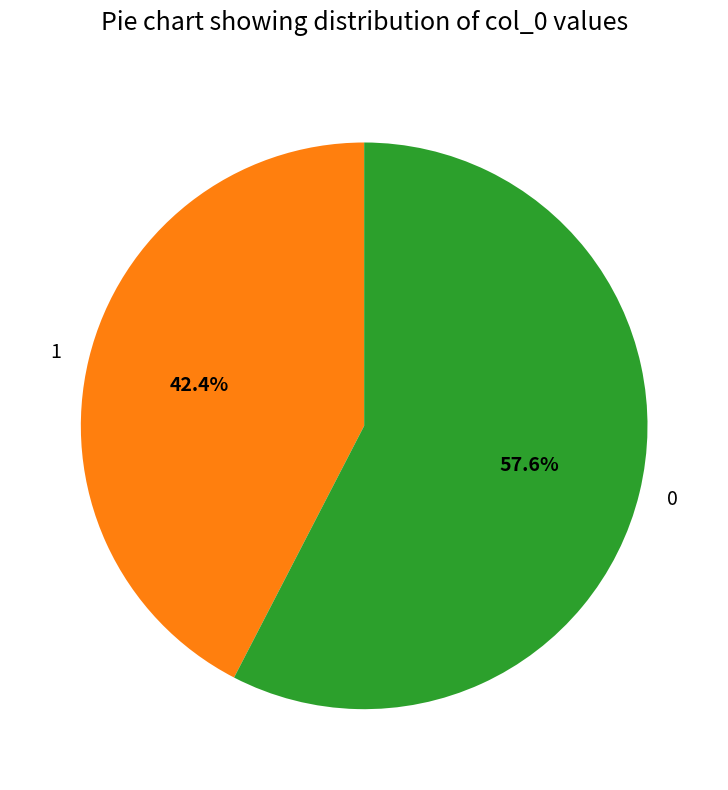

The 0 slice represents 58% of the pie. True or false?

True